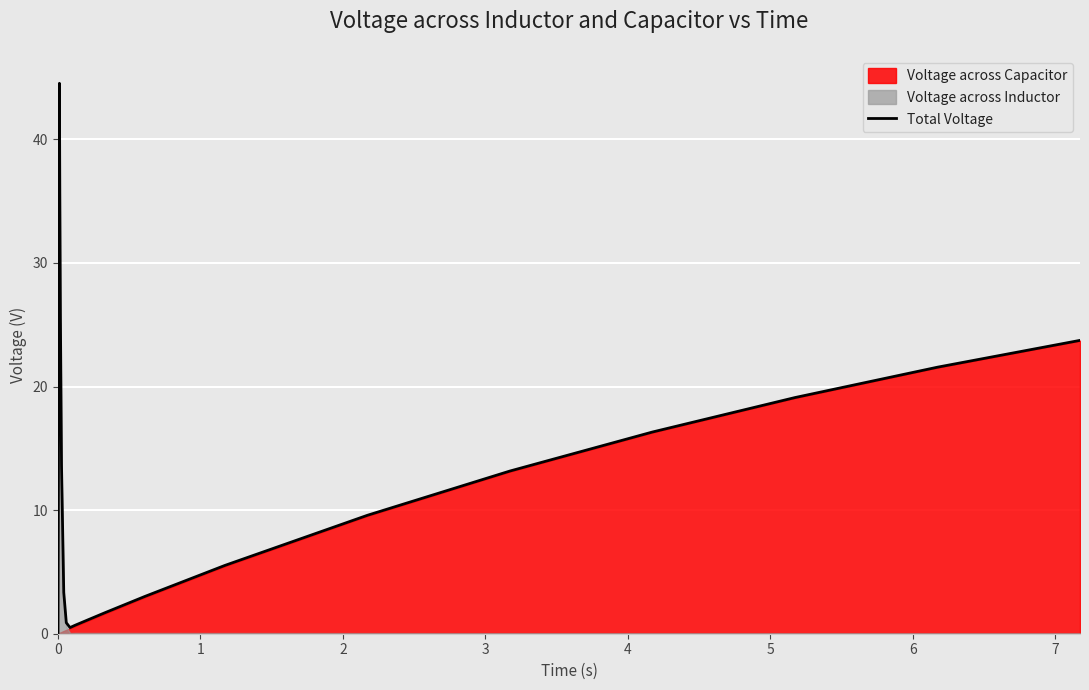

What is the highest value of the Total Voltage series?

44.5